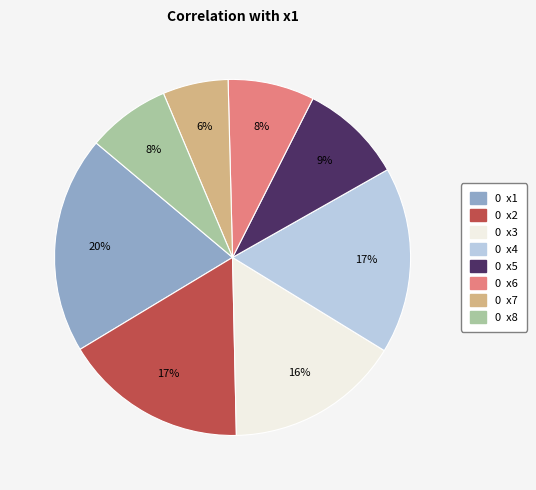

Does any single category account for the majority?

No